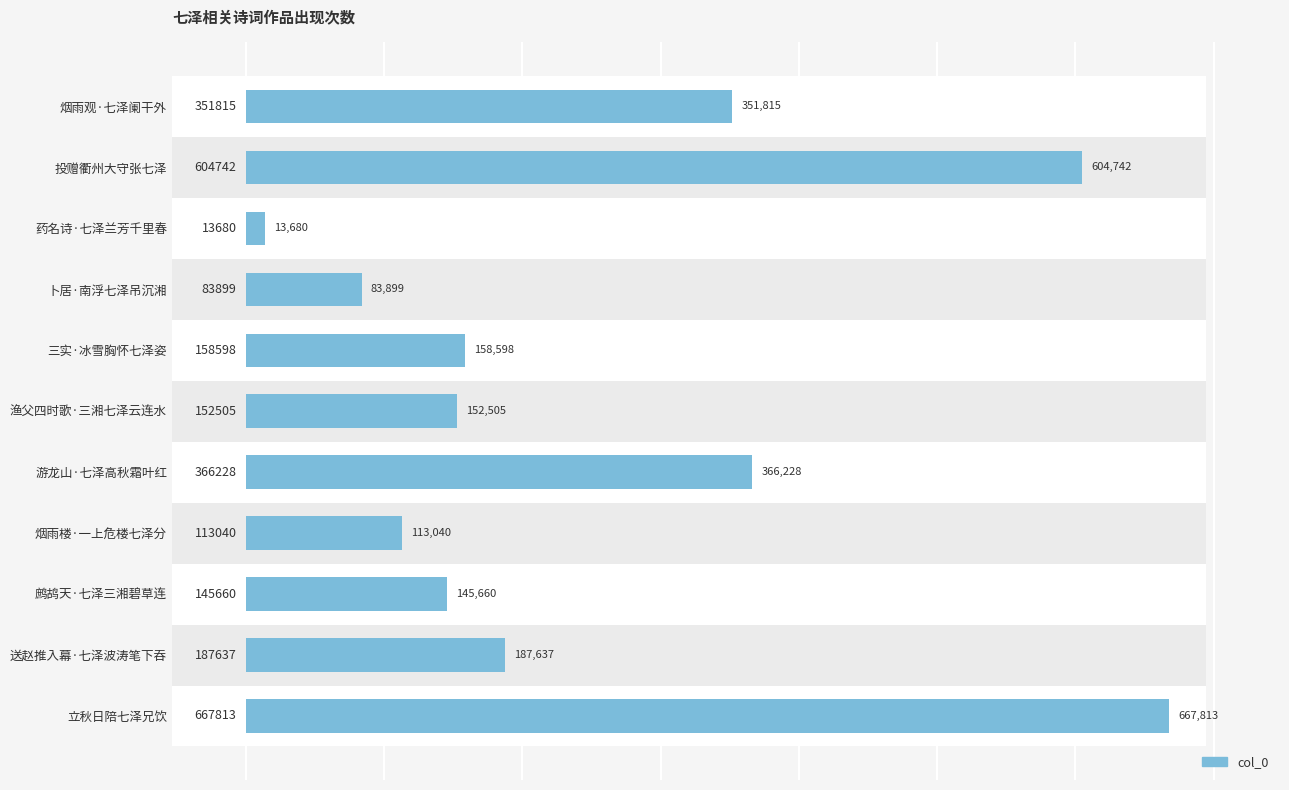

What is the minimum value shown in the chart?

13680